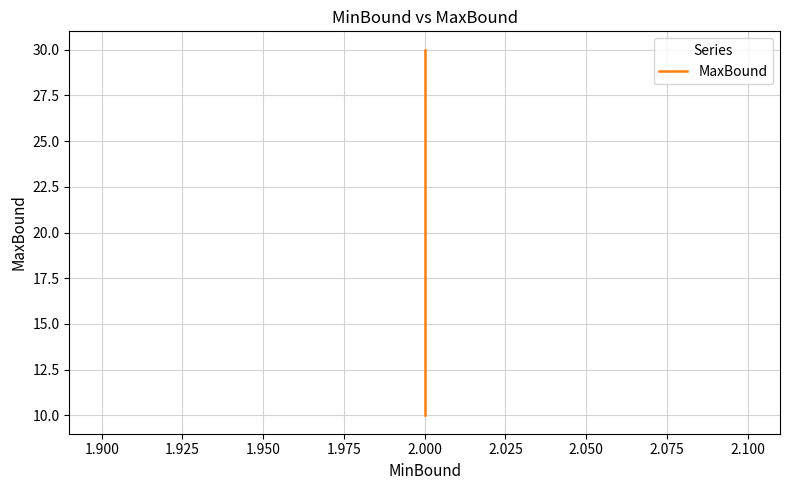

What is the value of the 2nd point from the left?

10